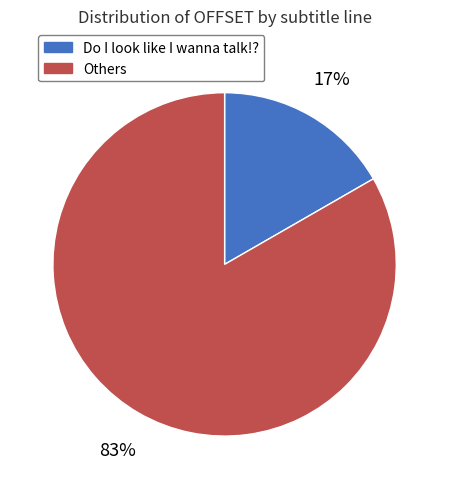

Is there a majority slice in this chart?

Yes